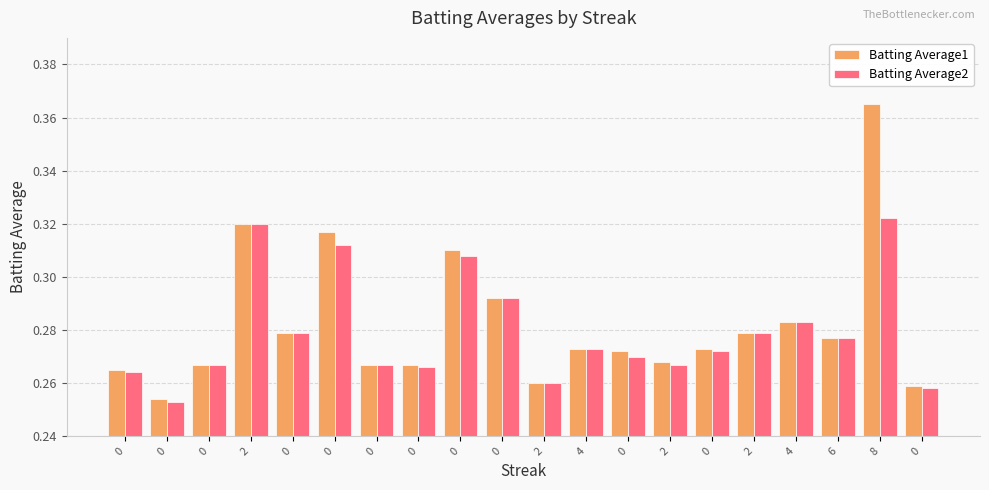

How many bars are there in each group?

2